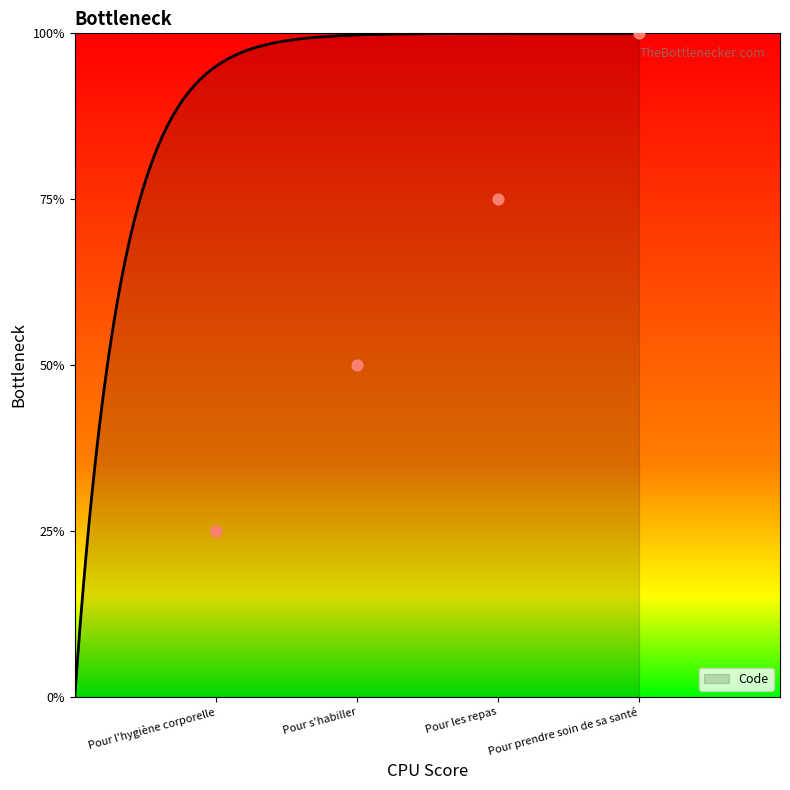

Between Pour prendre soin de sa santé and Pour l'hygiène corporelle, which is larger?

Pour prendre soin de sa santé